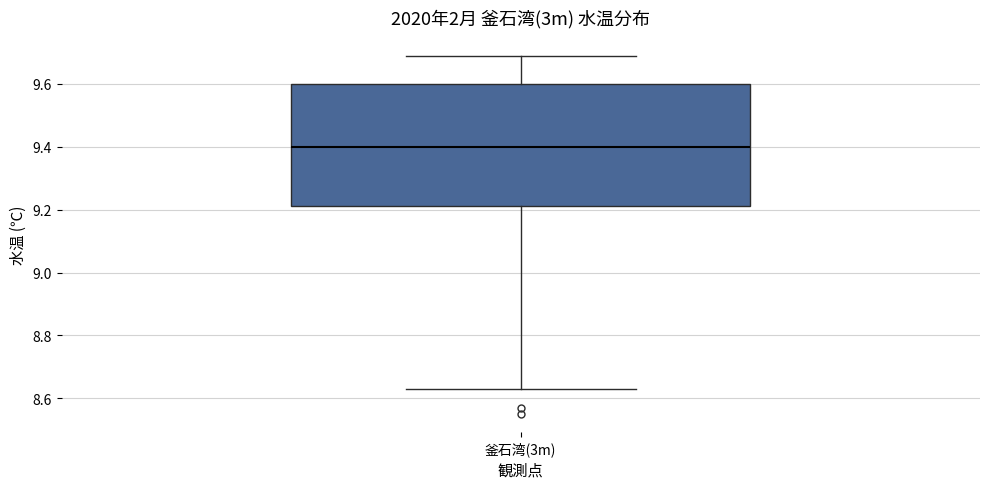

Read this box plot against the y-axis: the position of the median line, the range covered by the box, and the ends of both whiskers. The values are not printed on the chart, so give them approximately, as read against the axis.

median 9.40, box 9.22 to 9.60, whiskers 8.64 to 9.70